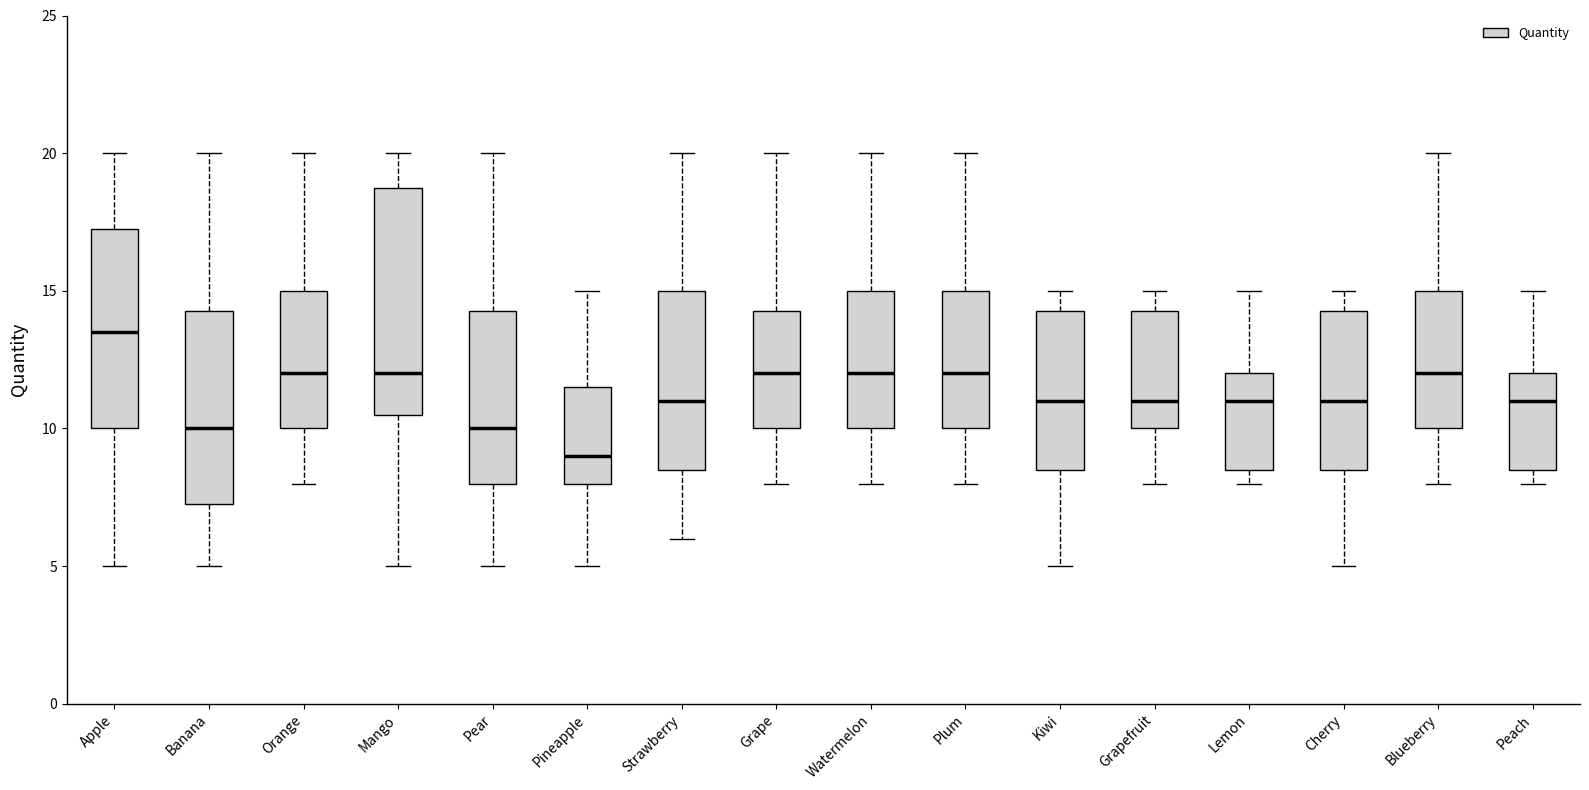

Reading left to right, transcribe this box plot: for each box, give where its median line is, the range the box spans, and where its two whiskers end, as read against the y-axis. The values are not printed on the chart, so give them approximately, as read against the axis.

Apple: median 13.5, box 10.0 to 17.5, whiskers 5.0 to 20.0
Banana: median 10.0, box 7.5 to 14.5, whiskers 5.0 to 20.0
Orange: median 12.0, box 10.0 to 15.0, whiskers 8.0 to 20.0
Mango: median 12.0, box 10.5 to 19.0, whiskers 5.0 to 20.0
Pear: median 10.0, box 8.0 to 14.5, whiskers 5.0 to 20.0
Pineapple: median 9.0, box 8.0 to 11.5, whiskers 5.0 to 15.0
Strawberry: median 11.0, box 8.5 to 15.0, whiskers 6.0 to 20.0
Grape: median 12.0, box 10.0 to 14.5, whiskers 8.0 to 20.0
Watermelon: median 12.0, box 10.0 to 15.0, whiskers 8.0 to 20.0
Plum: median 12.0, box 10.0 to 15.0, whiskers 8.0 to 20.0
Kiwi: median 11.0, box 8.5 to 14.5, whiskers 5.0 to 15.0
Grapefruit: median 11.0, box 10.0 to 14.5, whiskers 8.0 to 15.0
Lemon: median 11.0, box 8.5 to 12.0, whiskers 8.0 to 15.0
Cherry: median 11.0, box 8.5 to 14.5, whiskers 5.0 to 15.0
Blueberry: median 12.0, box 10.0 to 15.0, whiskers 8.0 to 20.0
Peach: median 11.0, box 8.5 to 12.0, whiskers 8.0 to 15.0